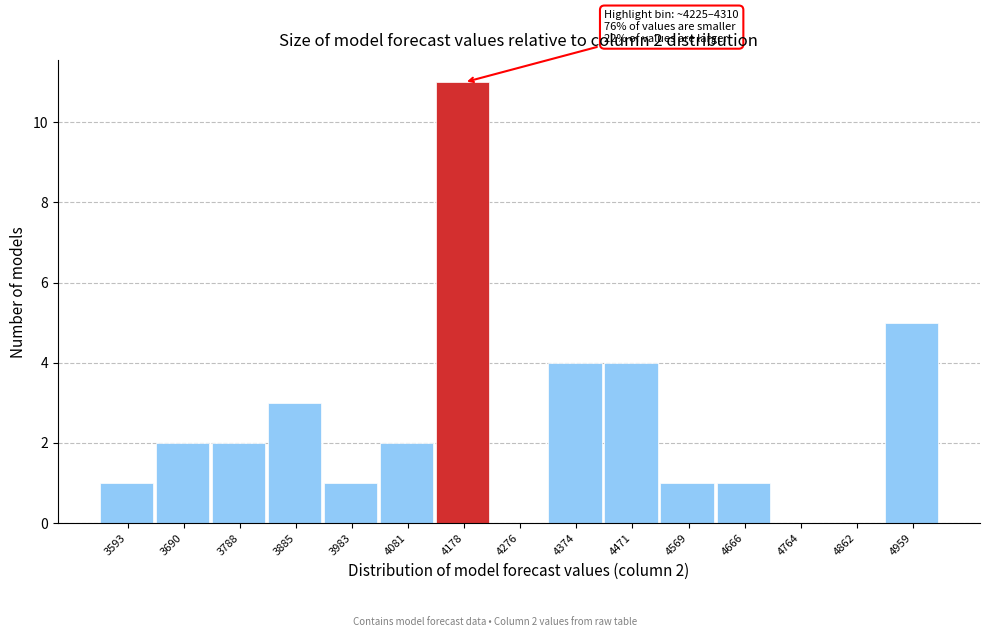

Reading left to right, list all the values displayed in this chart.

3593=1	3690=2	3788=2	3885=3	3983=1	4081=2	4178=11	4276=0	4374=4	4471=4	4569=1	4666=1	4764=0	4862=0	4959=5